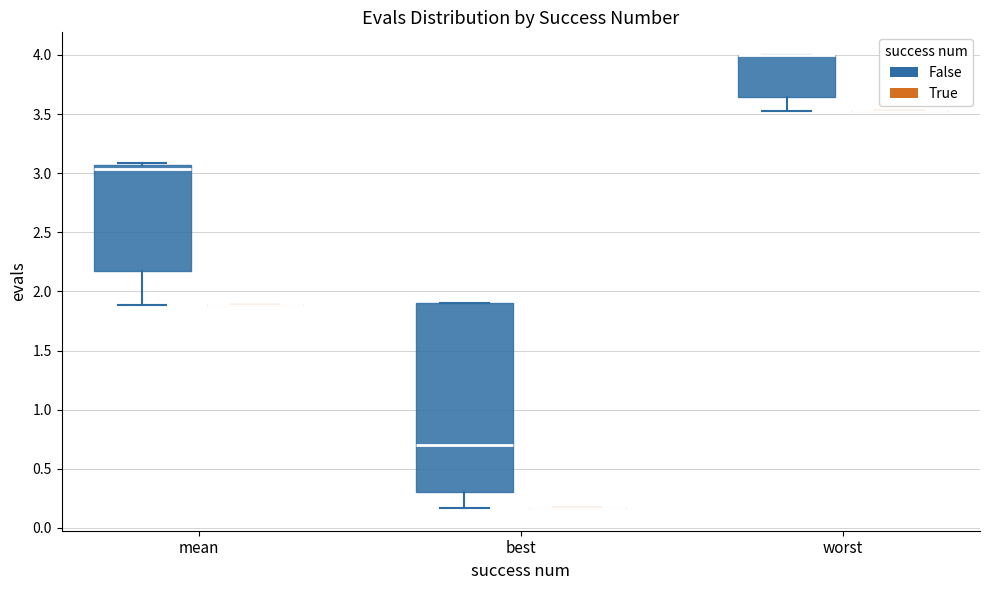

Reading left to right, transcribe this box plot: for each box, give where its median line is, the range the box spans, and where its two whiskers end, as read against the y-axis. The values are not printed on the chart, so give them approximately, as read against the axis.

mean (False): median 3.05 (just below the box's upper edge), box 2.15 to 3.05, whiskers 1.90 to 3.10
mean (True): box collapsed to a line at 1.90, whiskers 1.90 to 1.90
best (False): median 0.70, box 0.30 to 1.90, whiskers 0.15 to 1.90
best (True): box collapsed to a line at 0.15, whiskers 0.15 to 0.15
worst (False): median 4.00 (drawn on the box's upper edge), box 3.65 to 4.00, whiskers 3.55 to 4.00
worst (True): box collapsed to a line at 3.55, whiskers 3.55 to 3.55